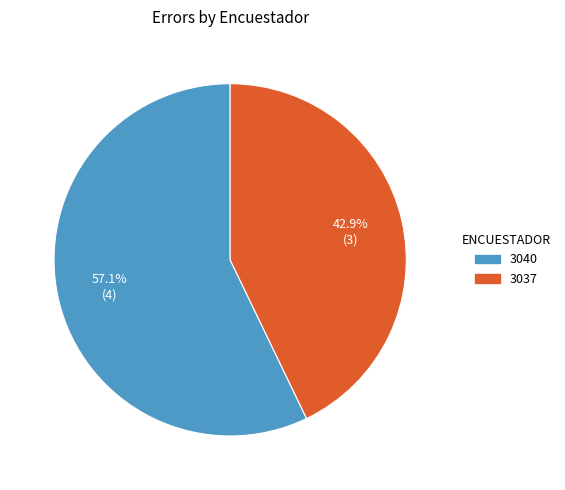

What percentage is the 3037 slice, to the nearest percent?

43%